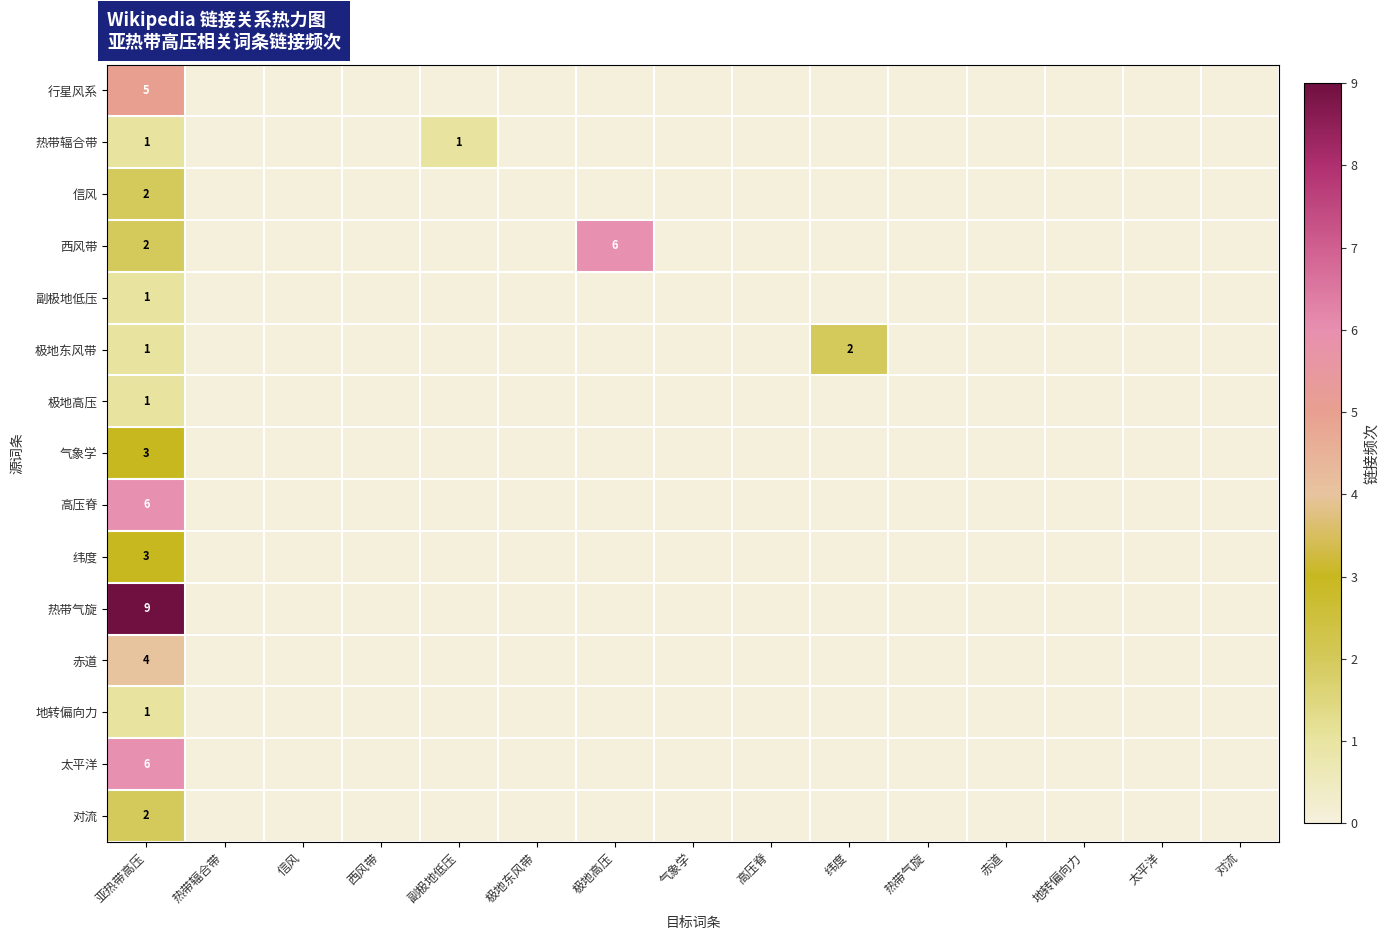

True or false: 赤道 has a value of 4 at 亚热带高压.

True